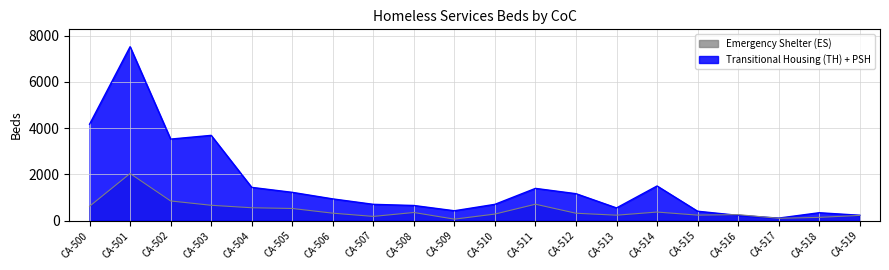

List the series in order of their overall mean, lowest first.

Emergency Shelter (ES), Transitional Housing (TH) + PSH